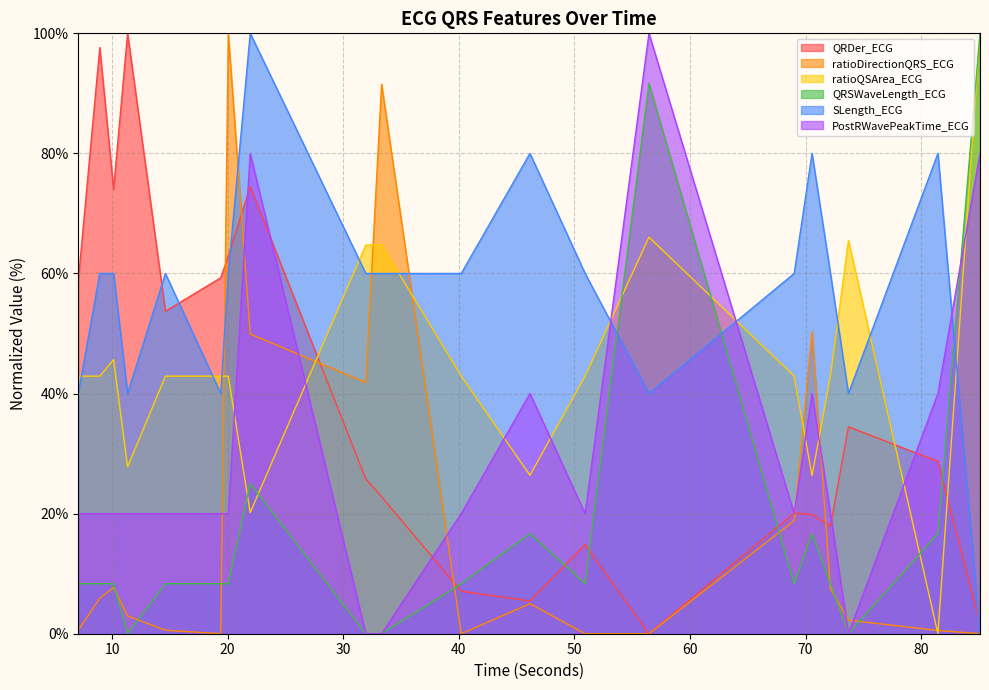

In QRDer_ECG, how many points are lower than both neighbors (excluding endpoints)?

5